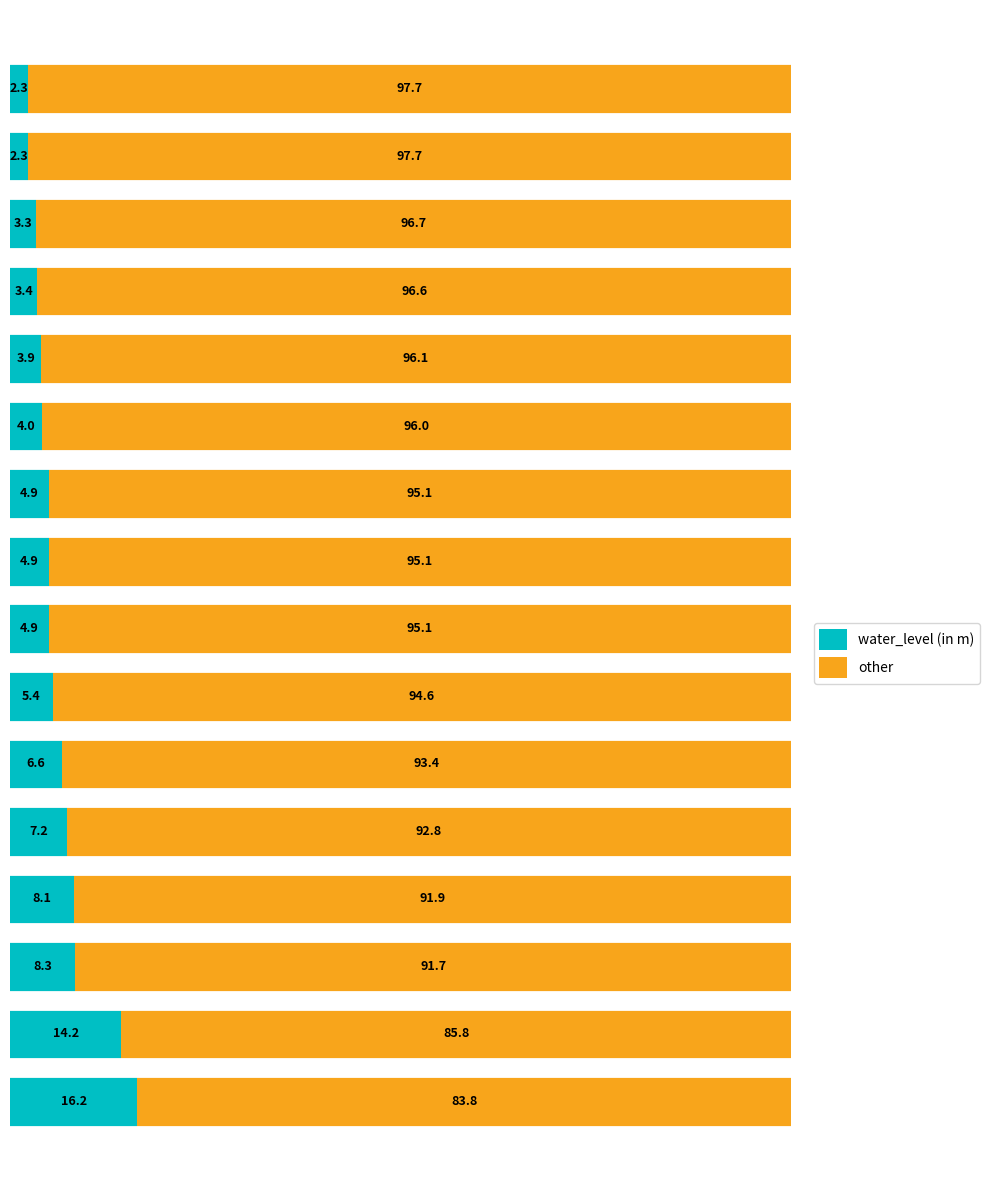

What is the difference between the maximum and second lowest values in the water_level (in m) series?

13.9